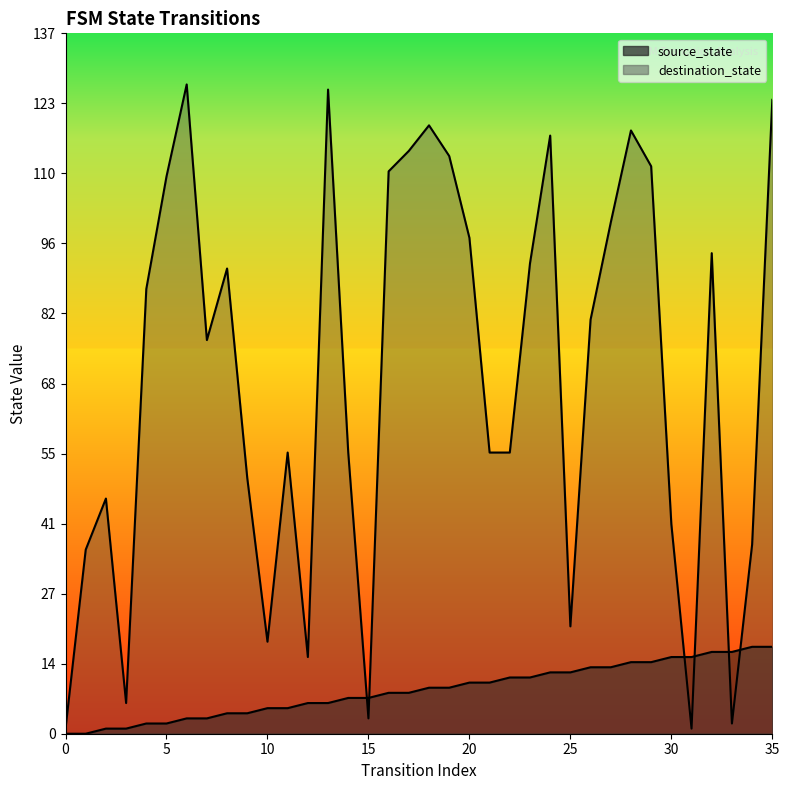

Reading right to left, extract all data points from this chart.

source_state: 17	17	16	16	15	15	14	14	13	13	12	12	11	11	10	10	9	9	8	8	7	7	6	6	5	5	4	4	3	3	2	2	1	1	0	0
destination_state: 124	37	2	94	1	41	111	118	100	81	21	117	92	55	55	97	113	119	114	110	3	55	126	15	55	18	50	91	77	127	109	87	6	46	36	1